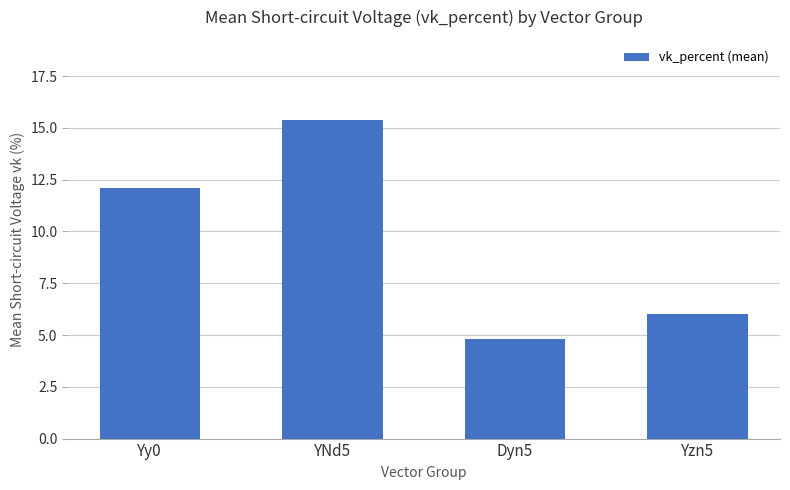

At which category does the chart reach its peak across all series?

YNd5